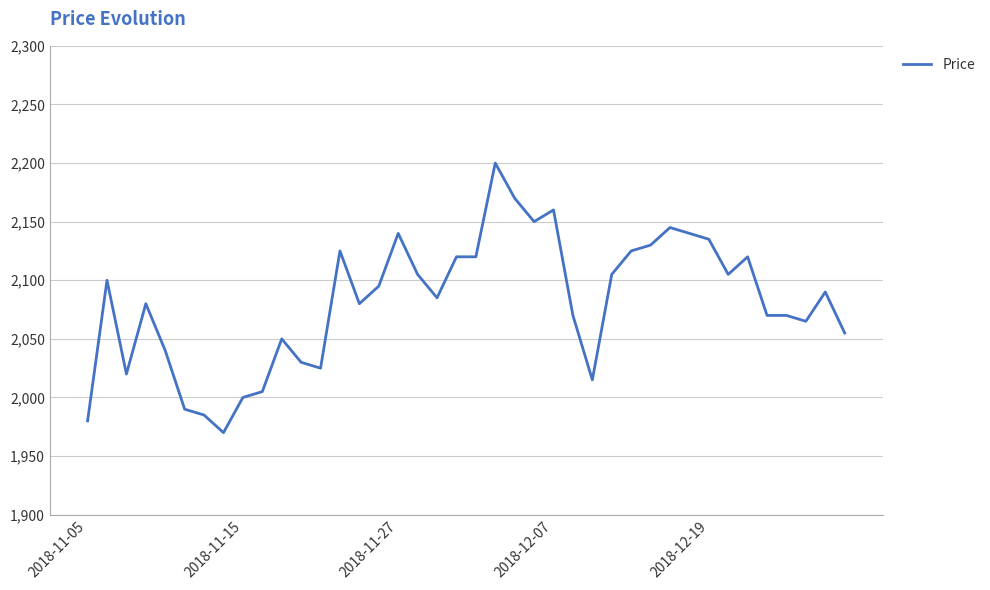

What is the minimum value shown in the chart?

1970